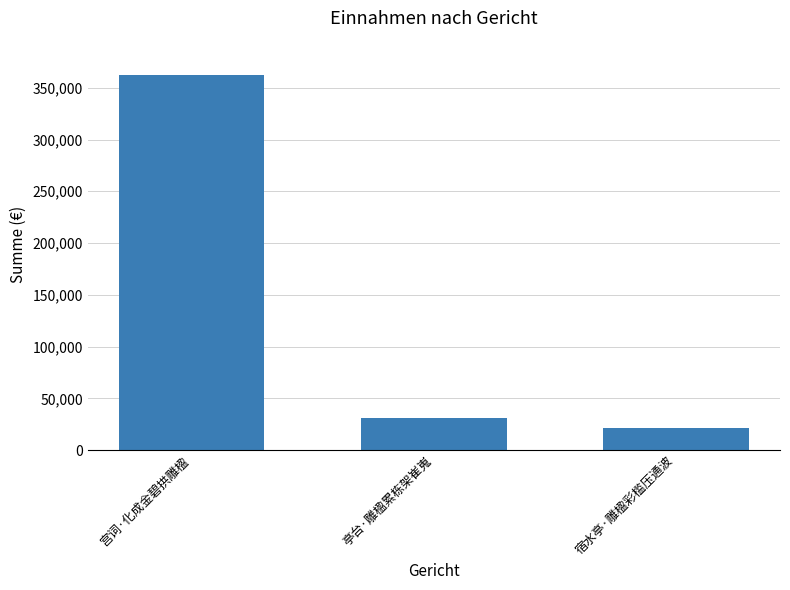

How many values are below 30564?

1